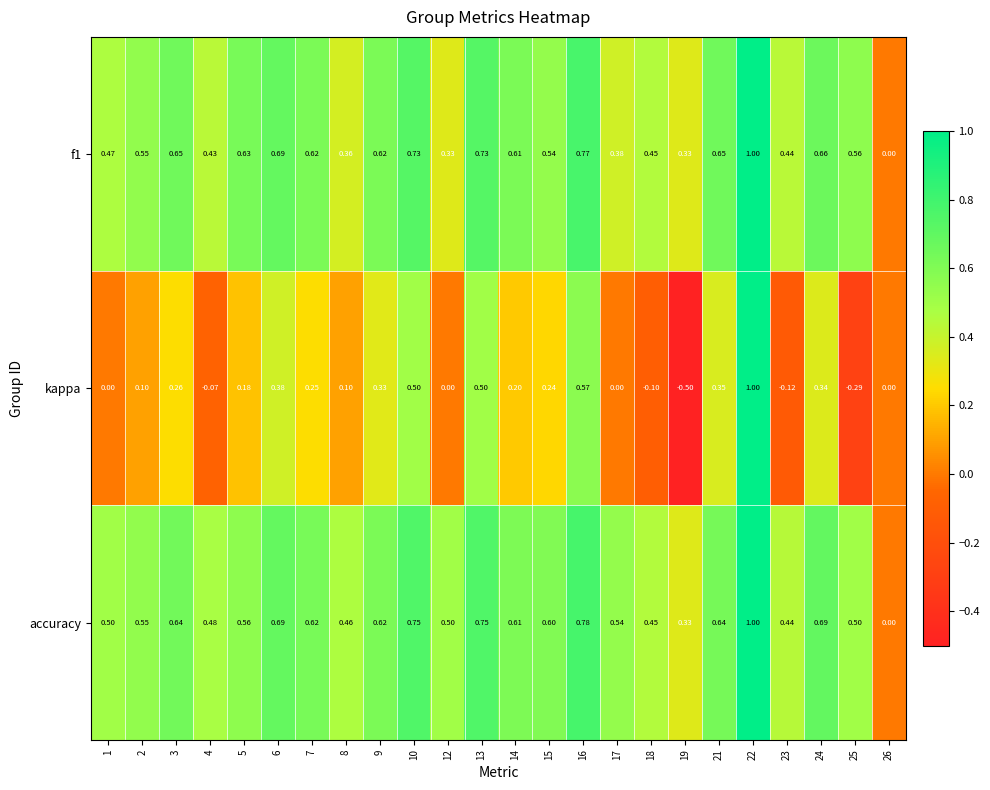

Between 13 and 24, which series saw the biggest shift?

kappa